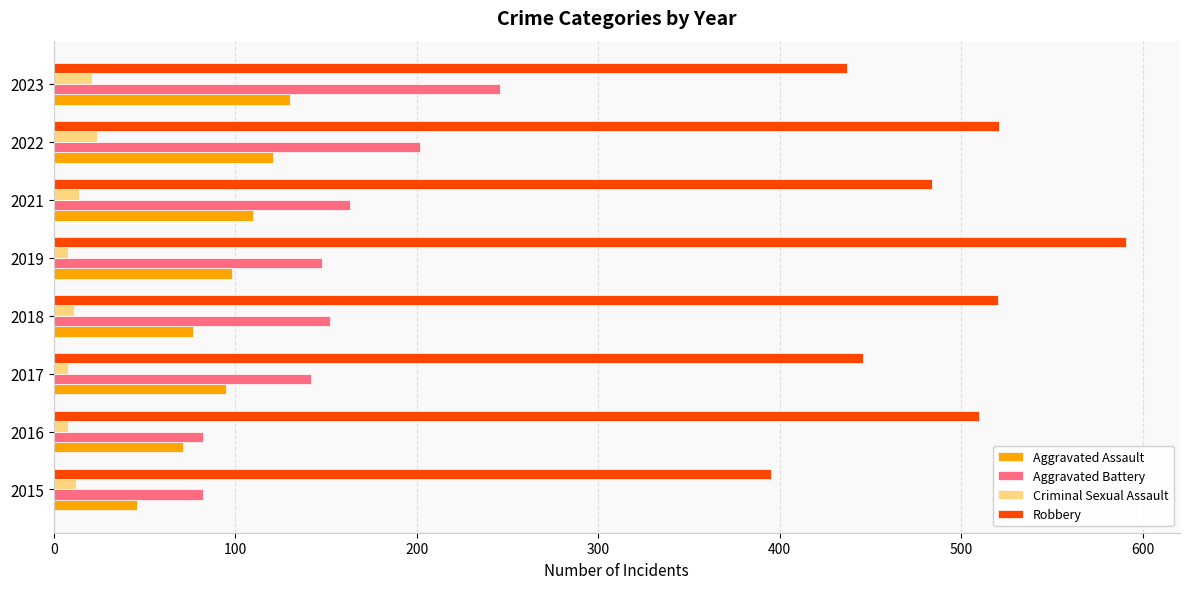

Which series has the widest spread of values?

Robbery